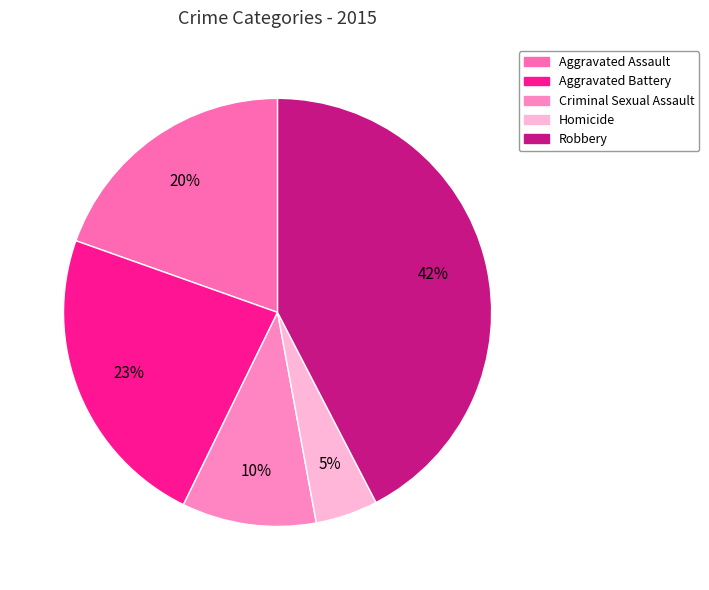

How many slices are in this pie chart?

5